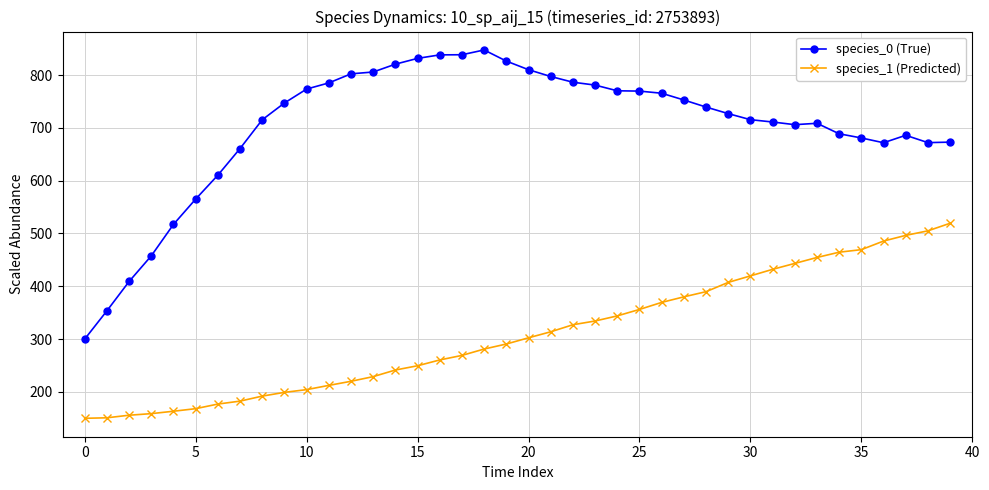

What is the difference between the second highest and minimum values in the species_0 (True) series?

538.4